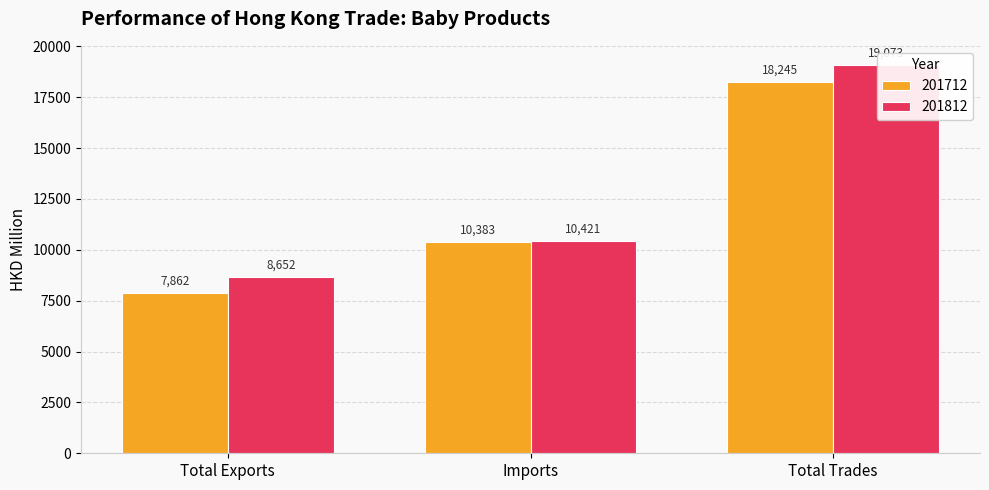

Reading right to left, list all the values displayed in this chart.

201712: Total Trades=18245.2	Imports=10383.2	Total Exports=7862.0
201812: Total Trades=19073.3	Imports=10421.4	Total Exports=8651.9